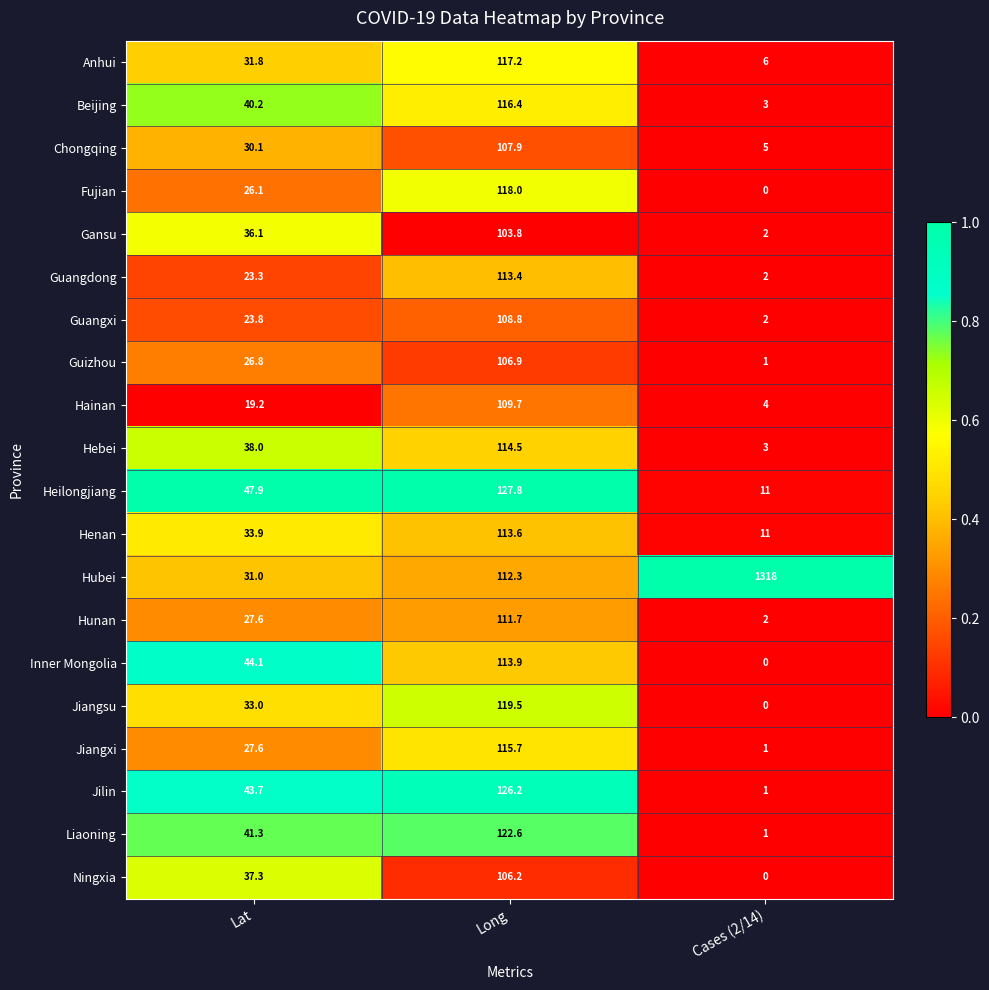

What is the average value of the Hunan series?

47.1